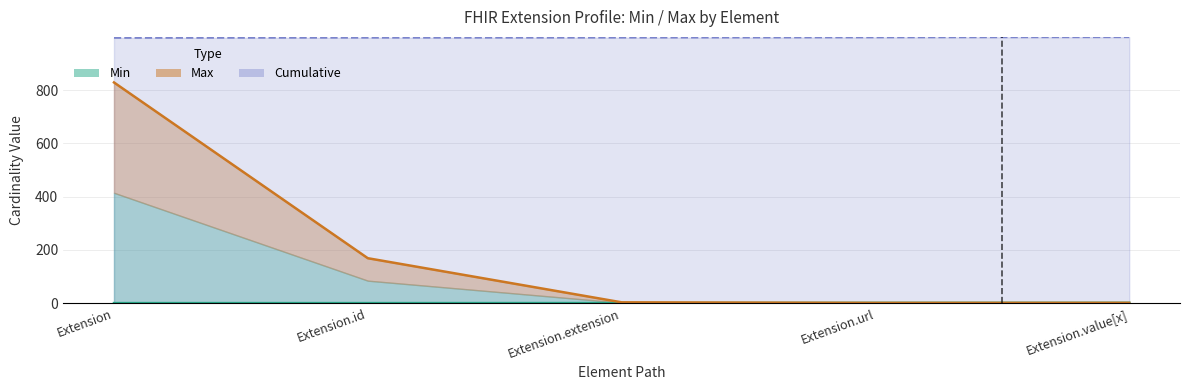

True or false: the data has more than 0 interior local peaks.

False